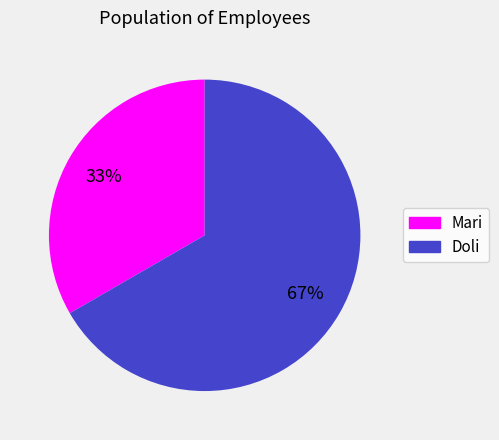

Rank the categories by value from lowest to highest.

Mari, Doli